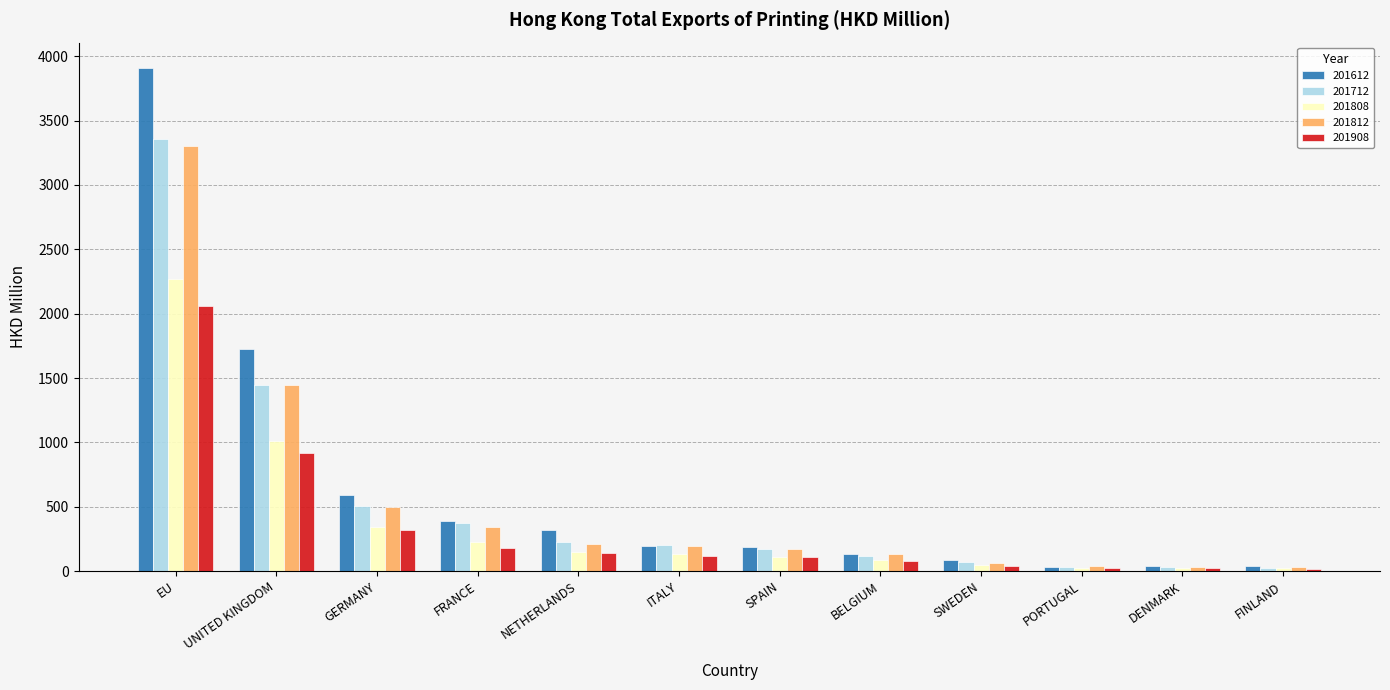

At which label does 201712 first exceed 200?

EU